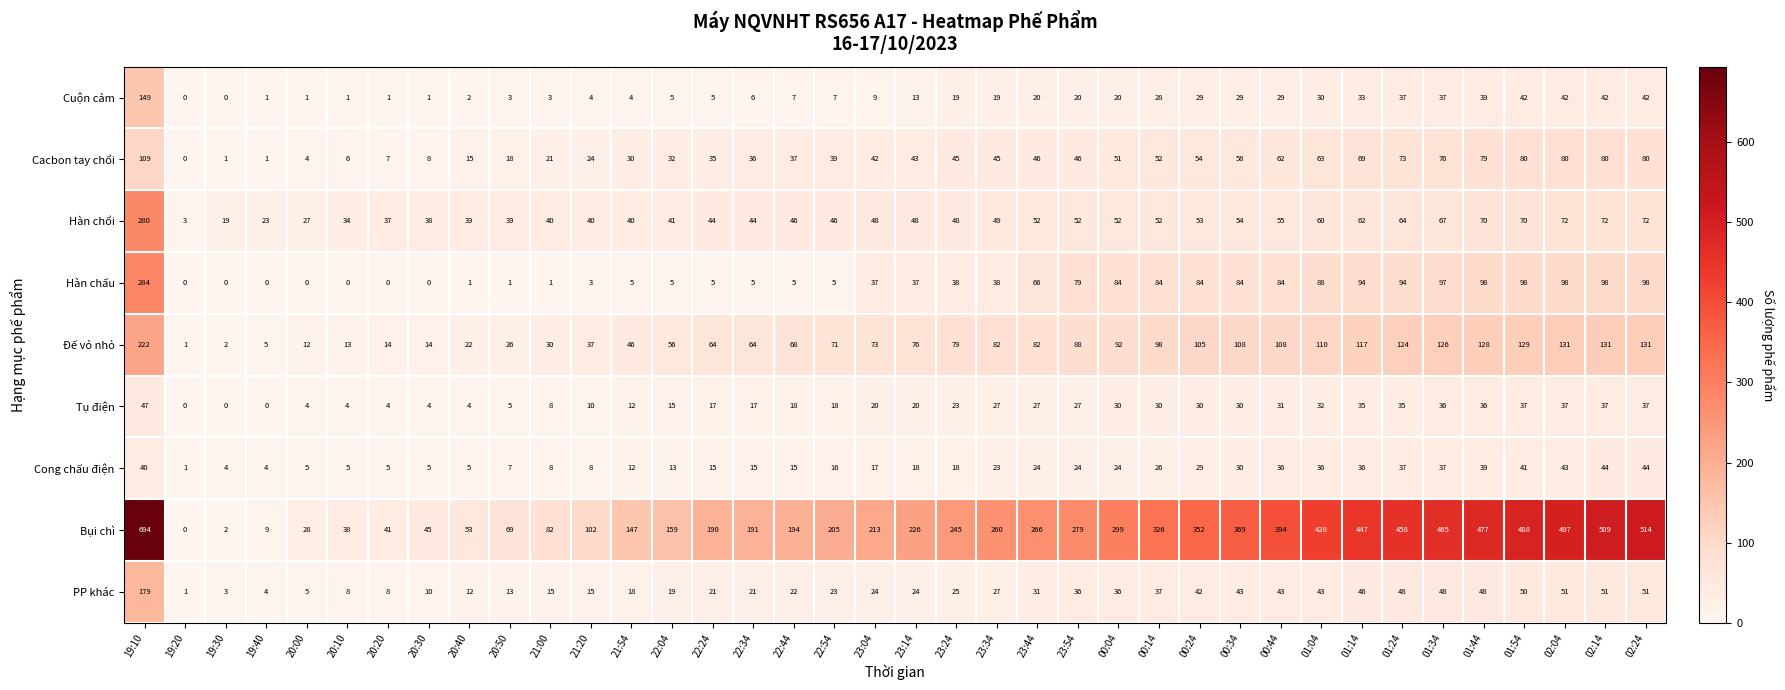

How many positive values does the Cuộn cảm series have?

36